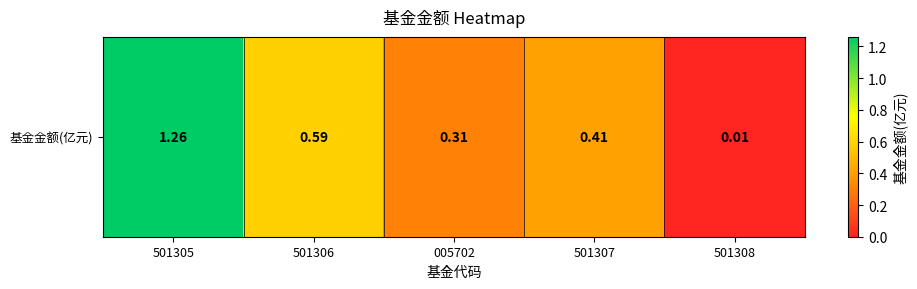

The value at 501306 is 0.3. True or false?

False